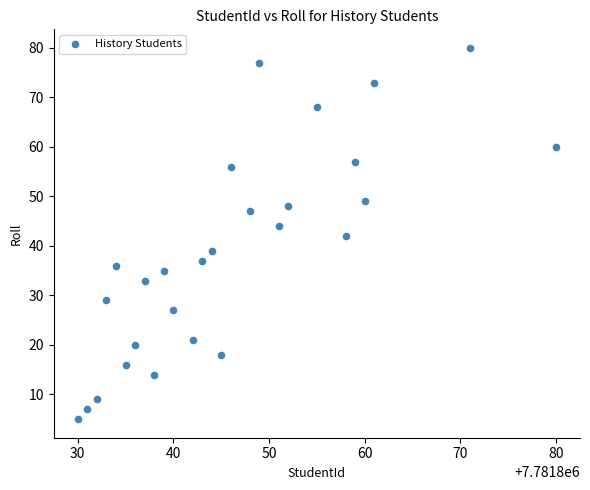

What is the range of Y values (max minus min)?

75